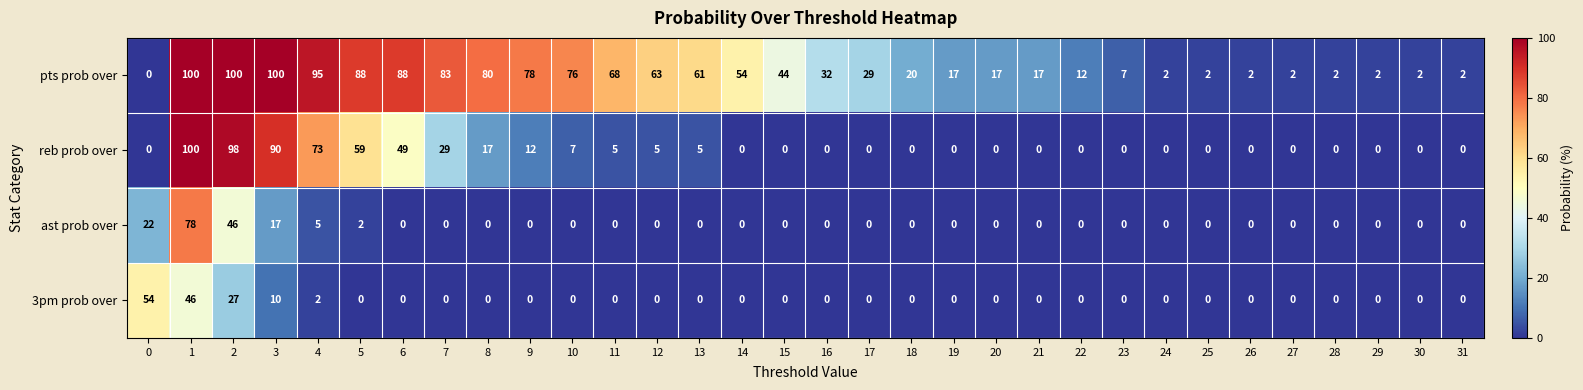

What is the total value across all series at 10?

83